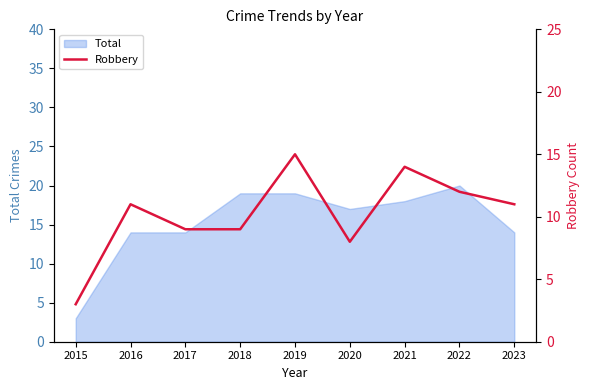

At which label is the value closest to 9?

2017